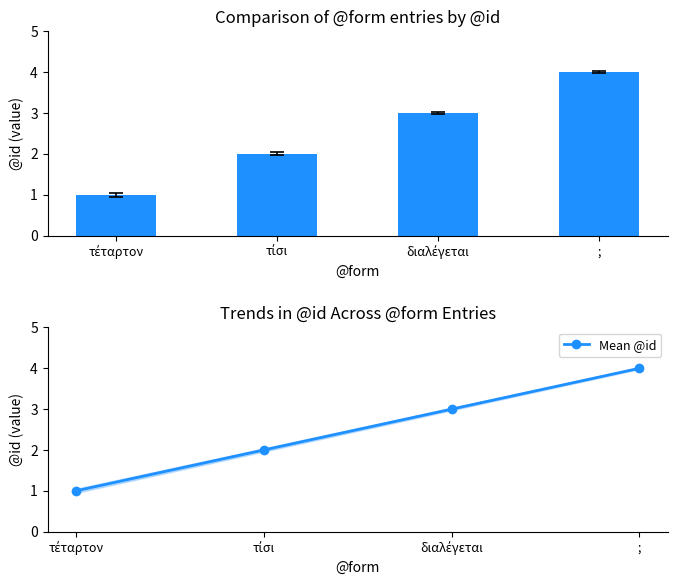

What is the difference between the Mean @id values at διαλέγεται and ;?

1